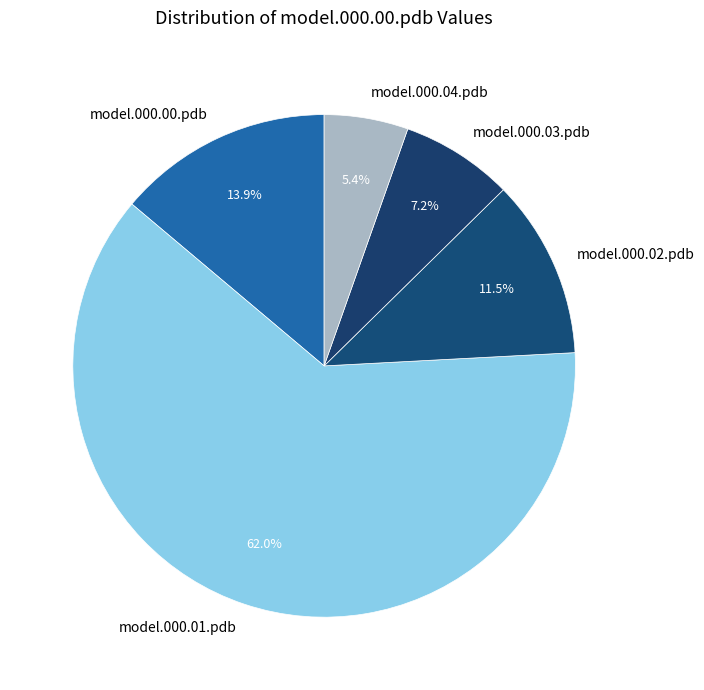

How many slices are in this pie chart?

5